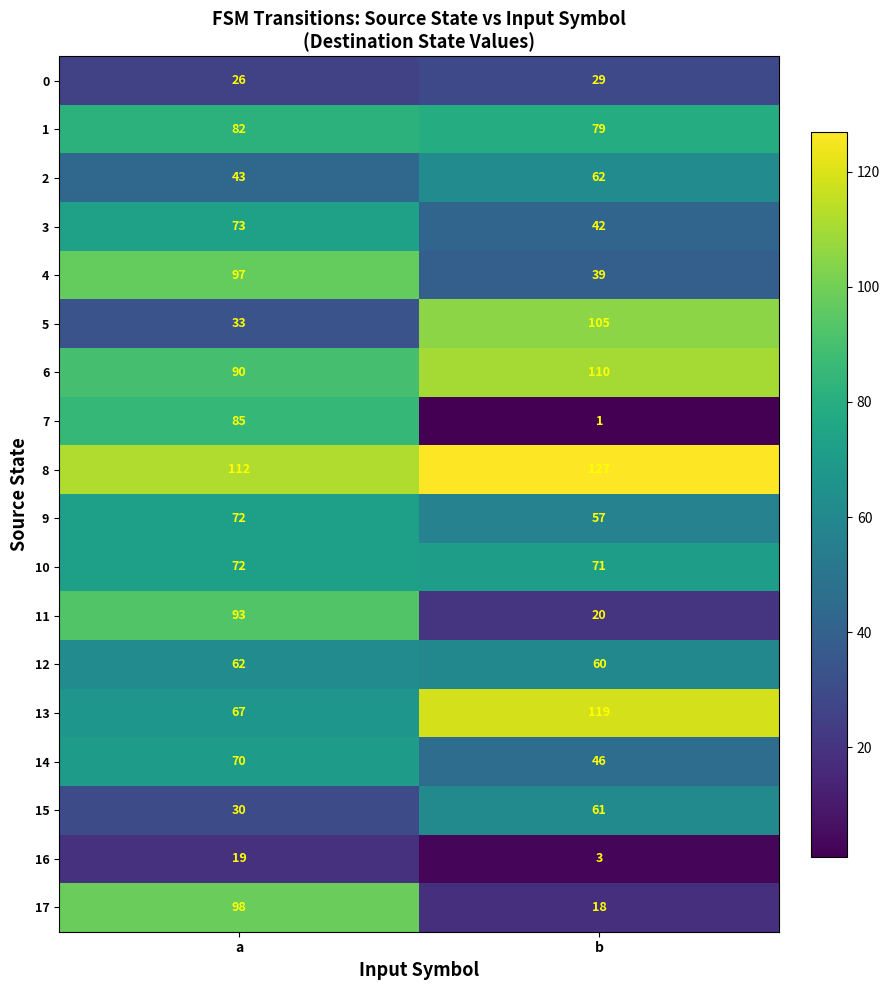

What is the total value across all series at a?

1224